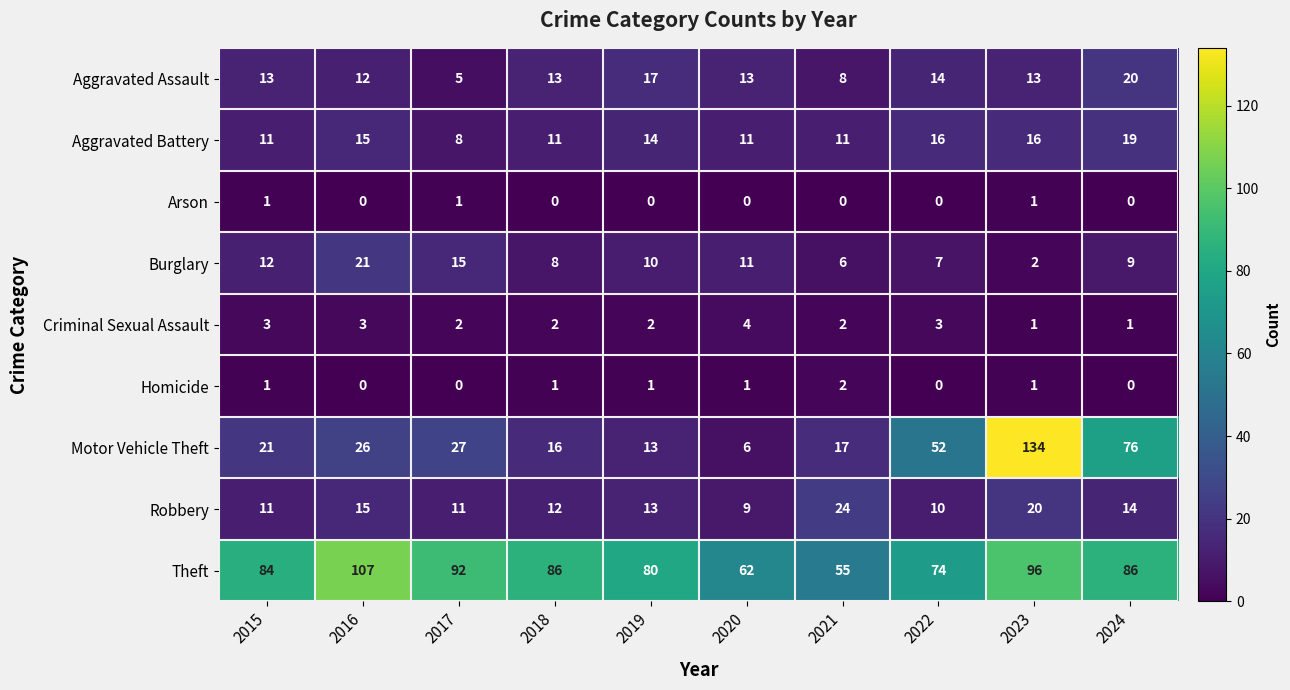

The Homicide series shows 0 at 2017. True or false?

True